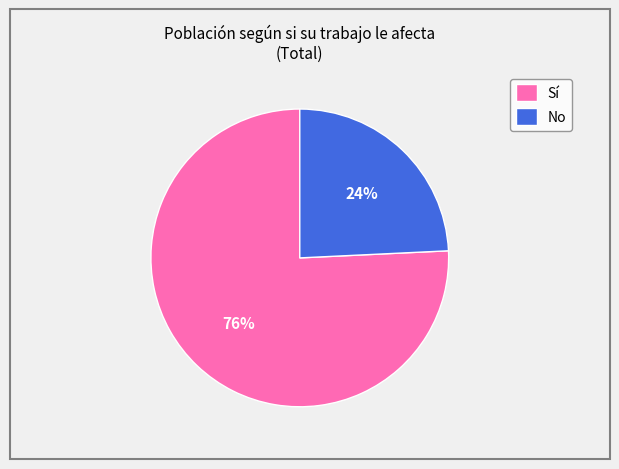

Count the number of slices in the pie.

2